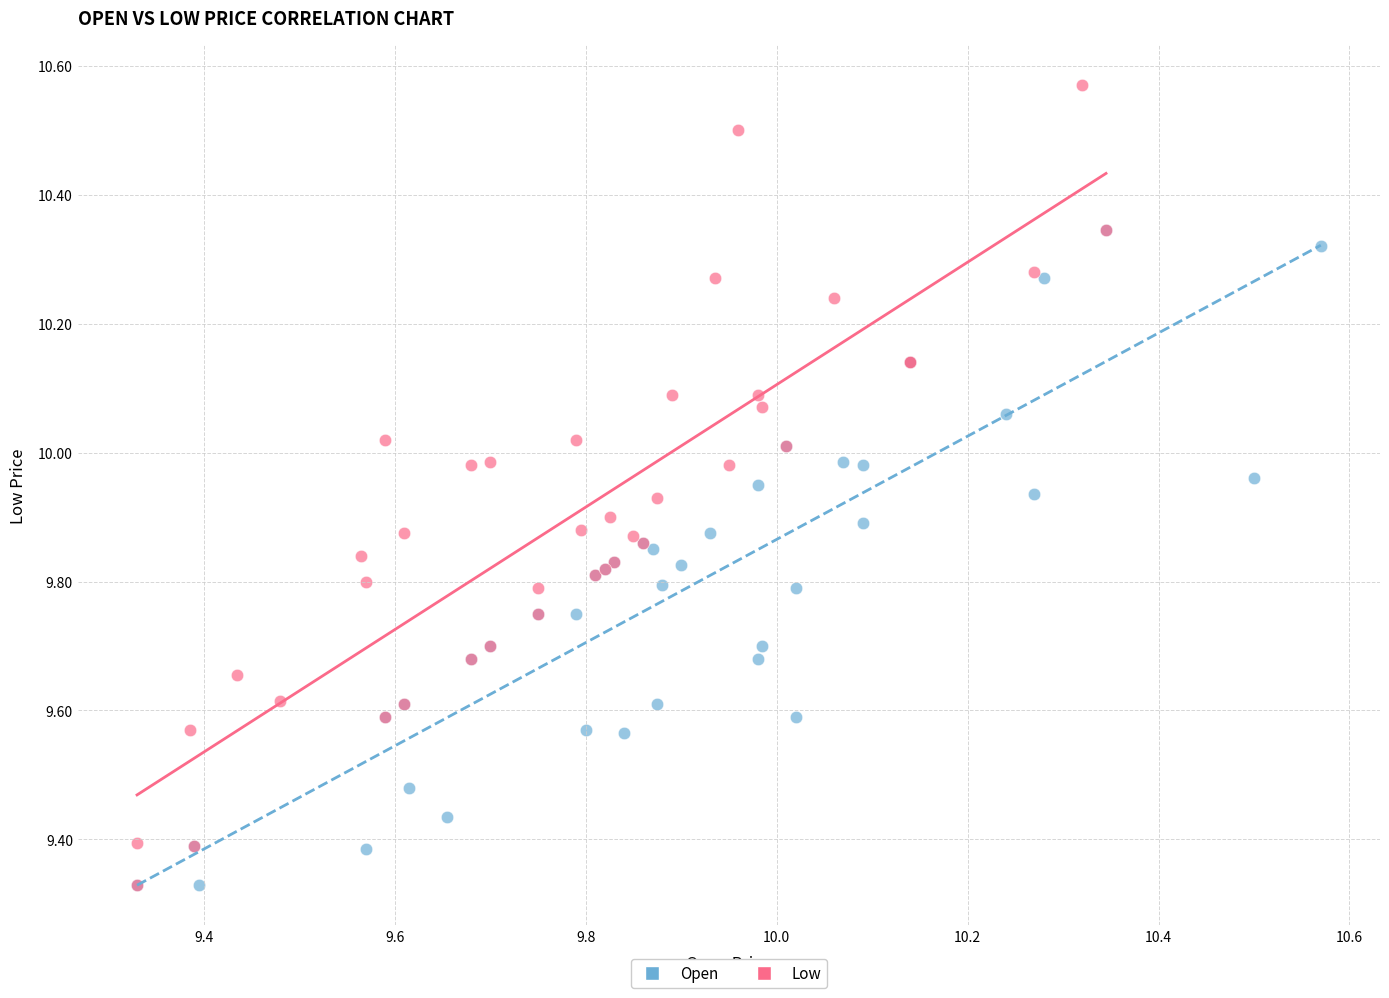

Which series has the widest spread of Y values?

Low